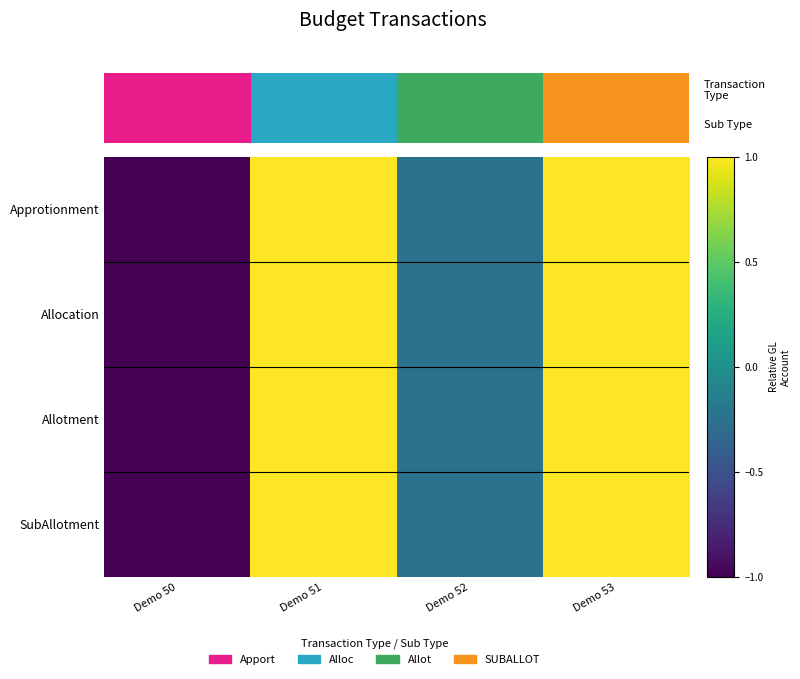

What is the average value of the SubAllotment series?

0.2